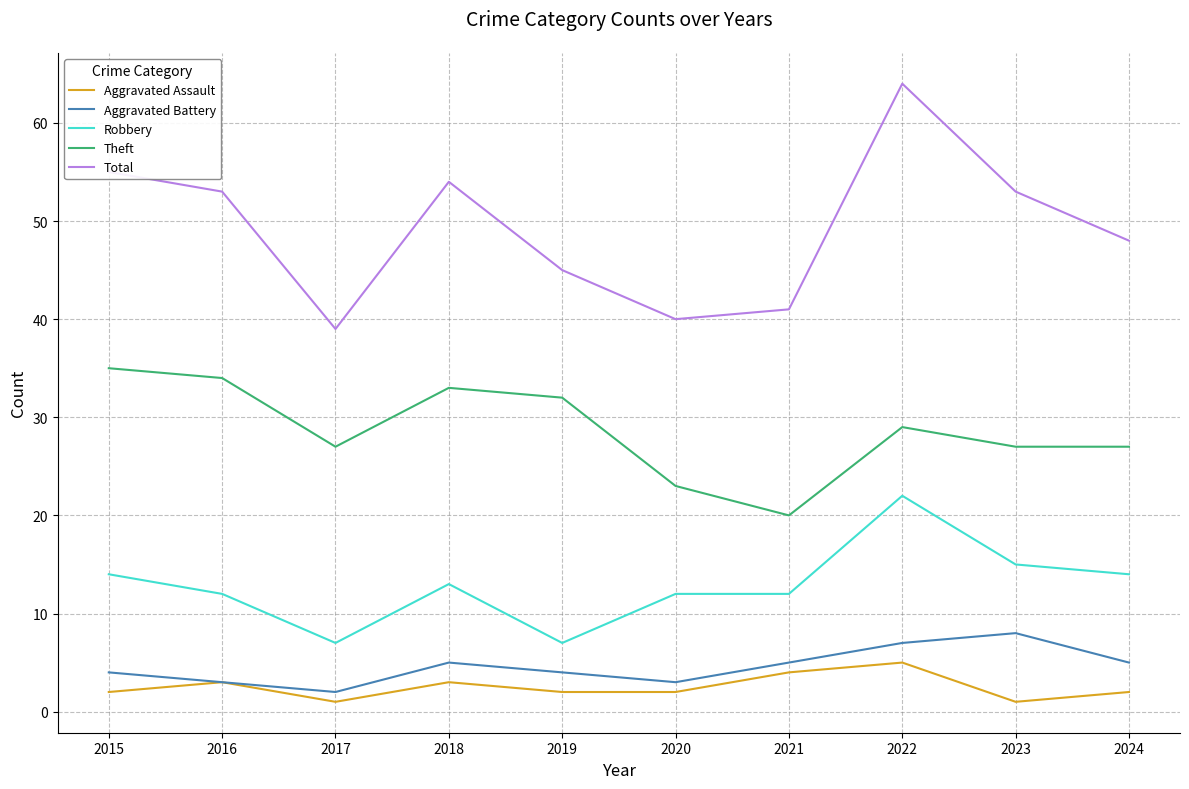

Reading left to right, what are all the values shown in this chart?

Aggravated Assault: 2	3	1	3	2	2	4	5	1	2
Aggravated Battery: 4	3	2	5	4	3	5	7	8	5
Robbery: 14	12	7	13	7	12	12	22	15	14
Theft: 35	34	27	33	32	23	20	29	27	27
Total: 55	53	39	54	45	40	41	64	53	48